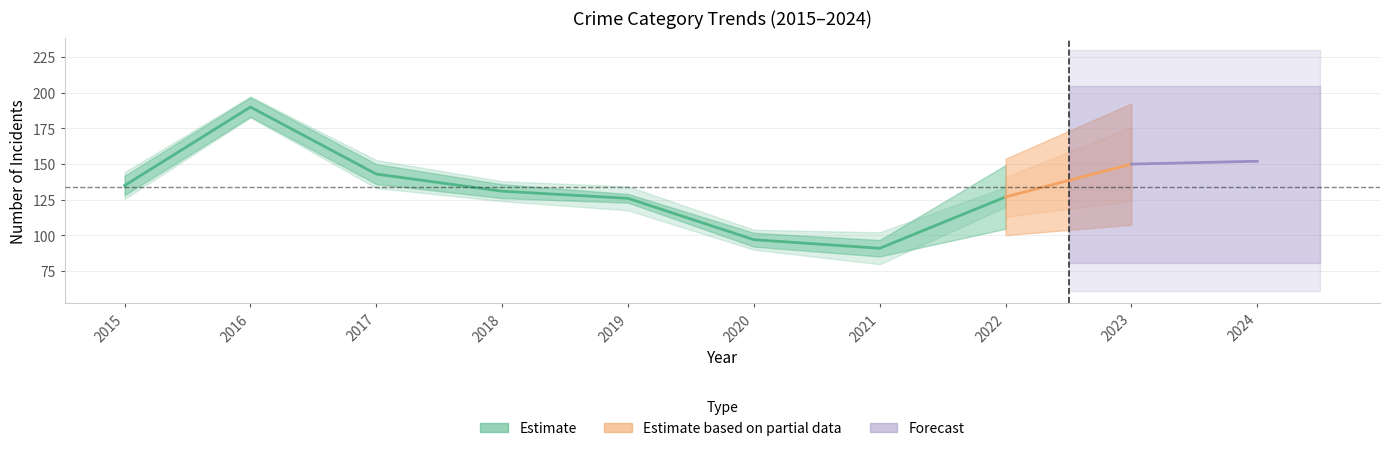

The Aggravated Assault series shows 16 at 2023. True or false?

False